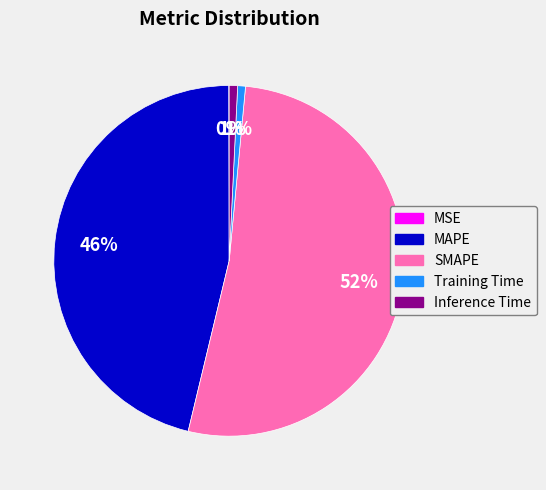

True or false: Training Time accounts for 11% of the total.

False